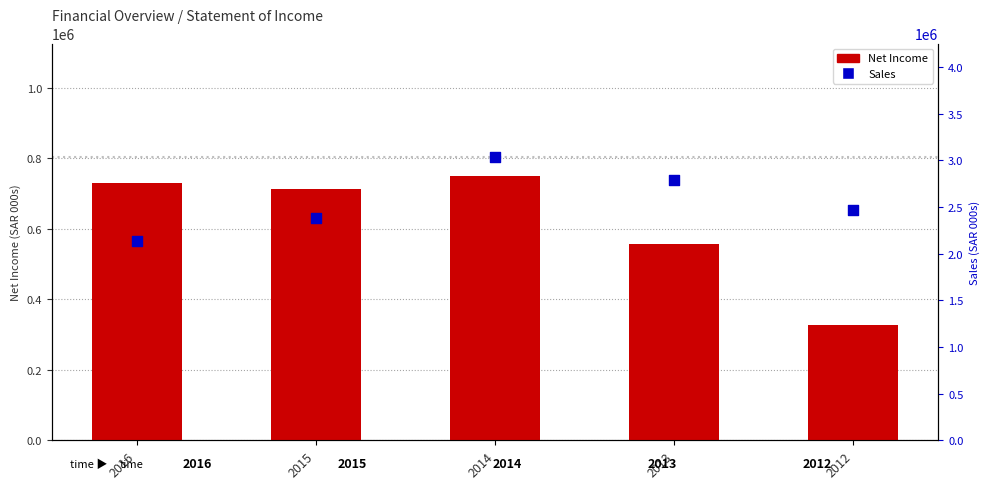

At which category is the sum across all series the highest?

2014